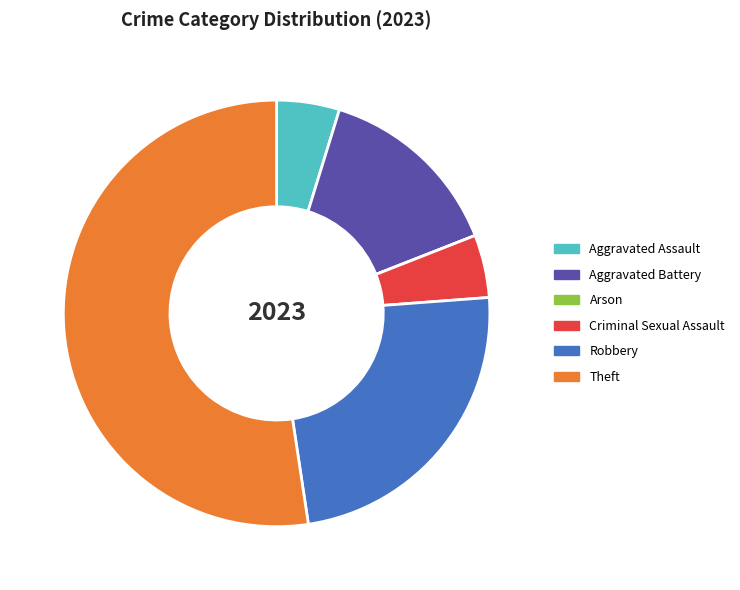

Which slice is the largest?

Theft